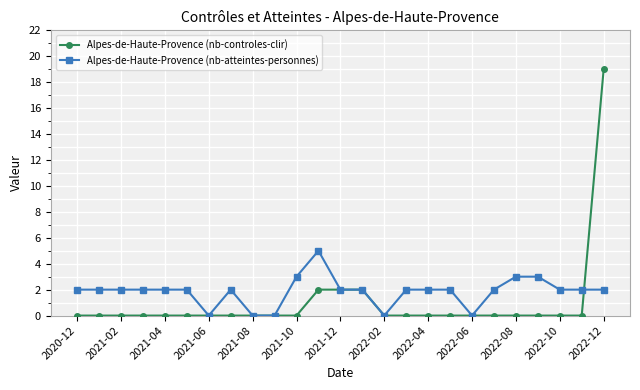

Which series has the largest range (max minus min)?

Alpes-de-Haute-Provence (nb-controles-clir)